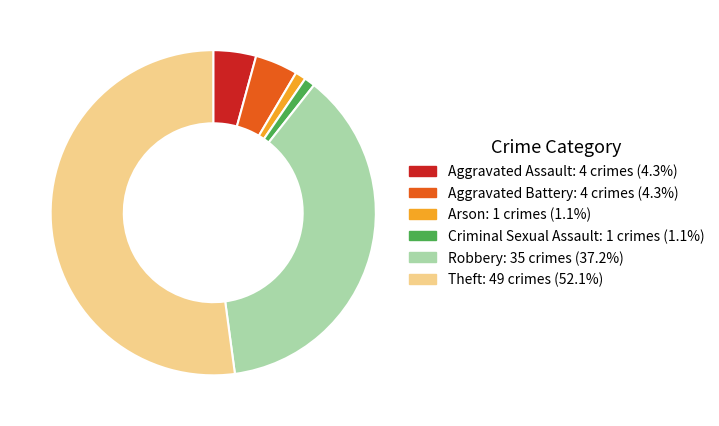

Do Theft and Robbery together represent more than half of the pie?

Yes